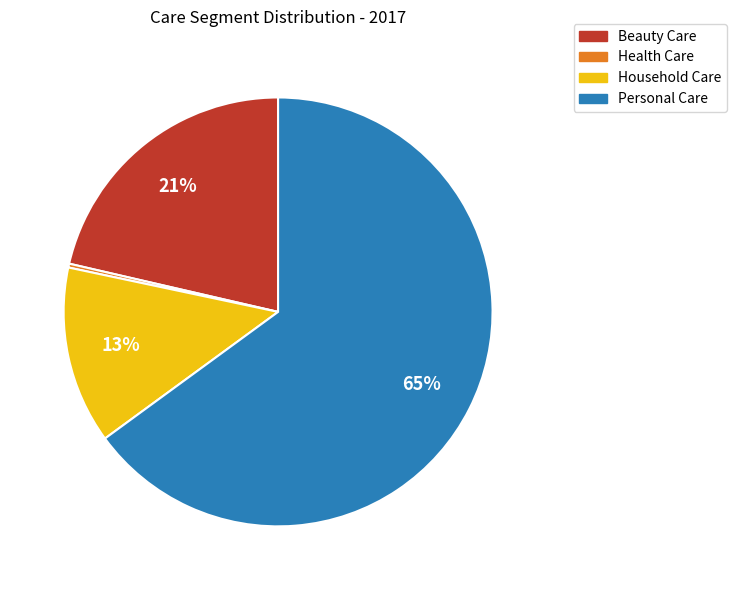

True or false: Personal Care accounts for 76% of the total.

False